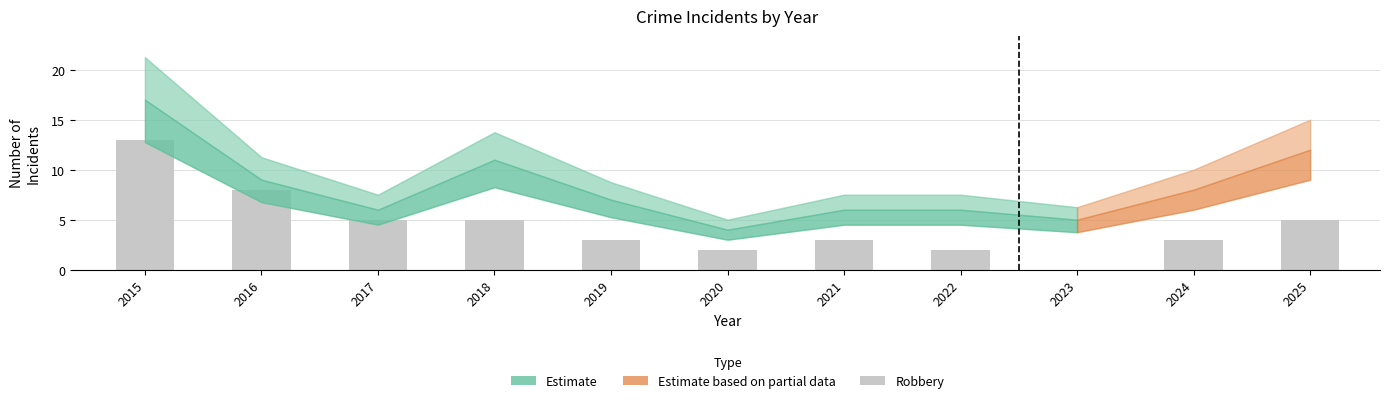

How many series are shown in this chart?

1